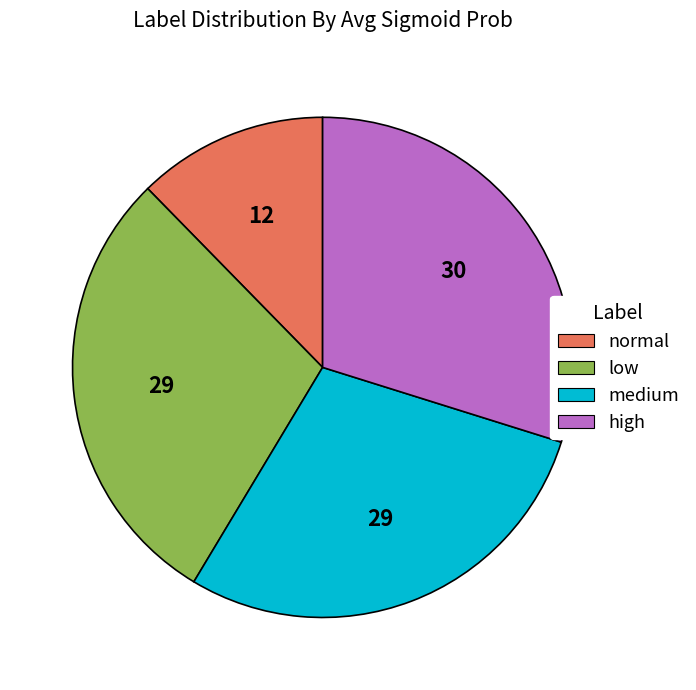

Is there a majority slice in this chart?

No